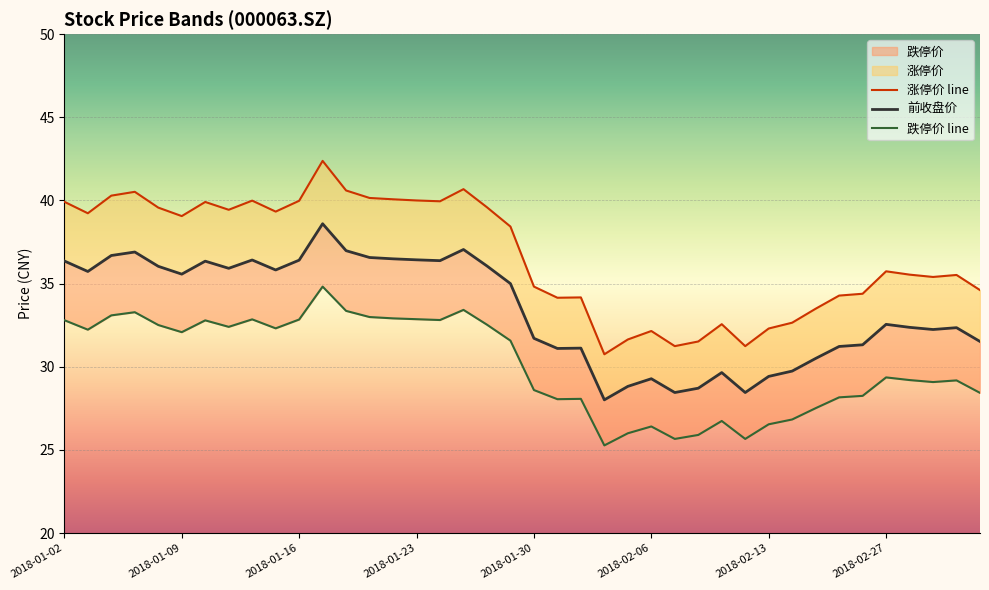

What is the total value across all series at 33?

93.7